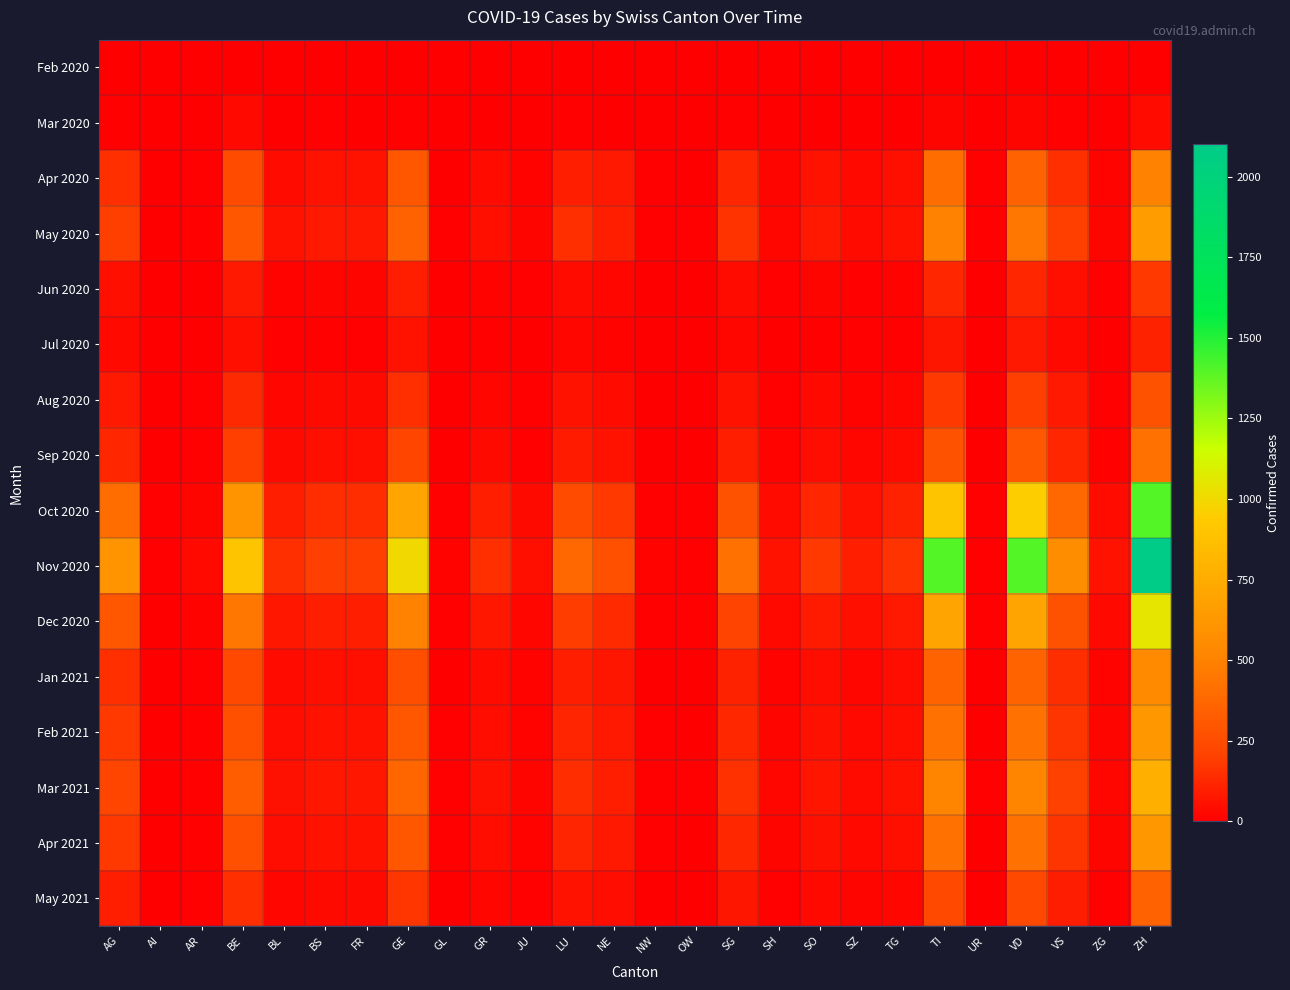

Which has a higher value, BL or GE?

BL